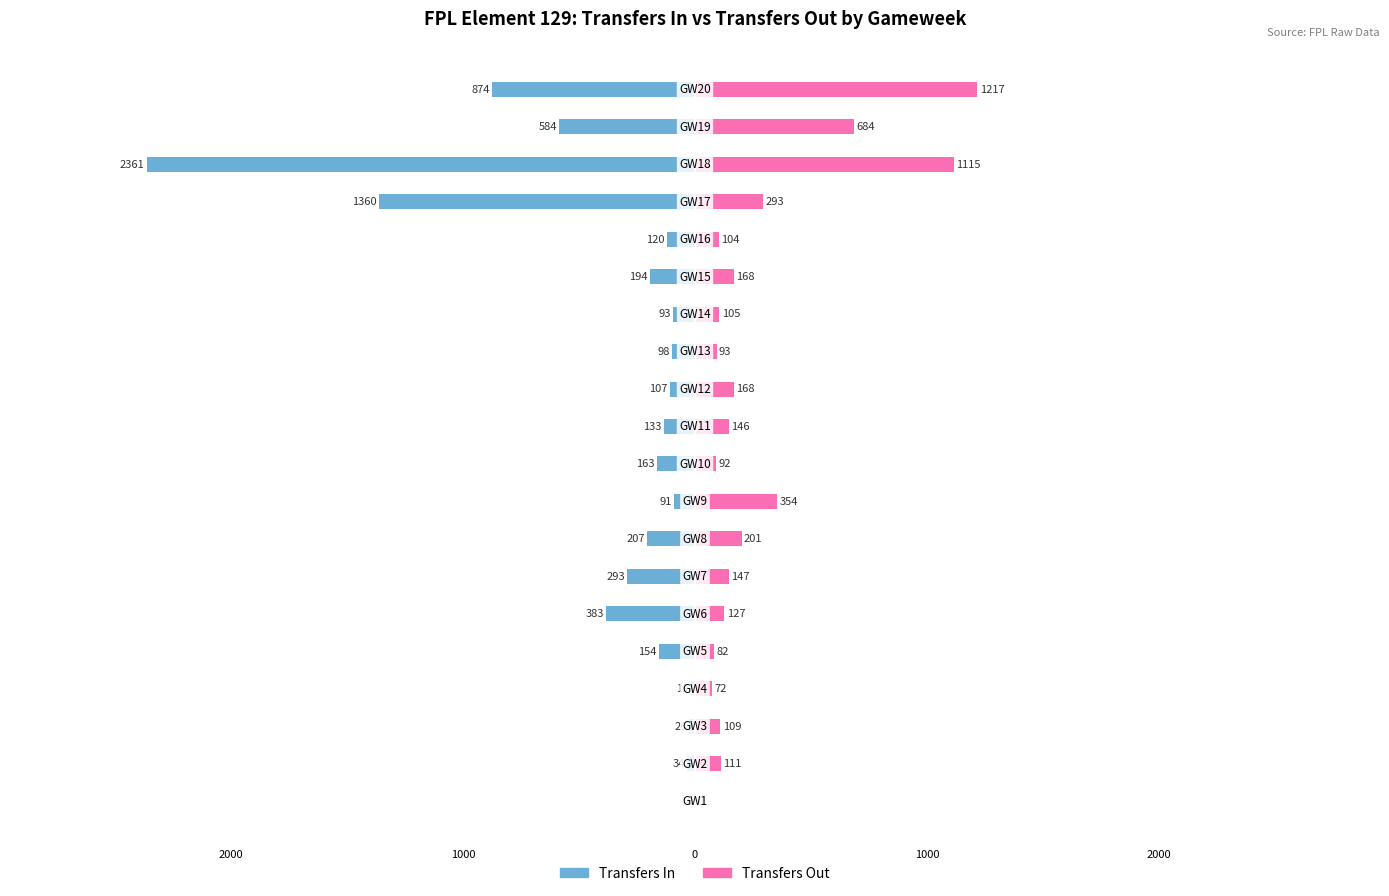

What is the difference between the Transfers Out values at 9 and 17?

1023